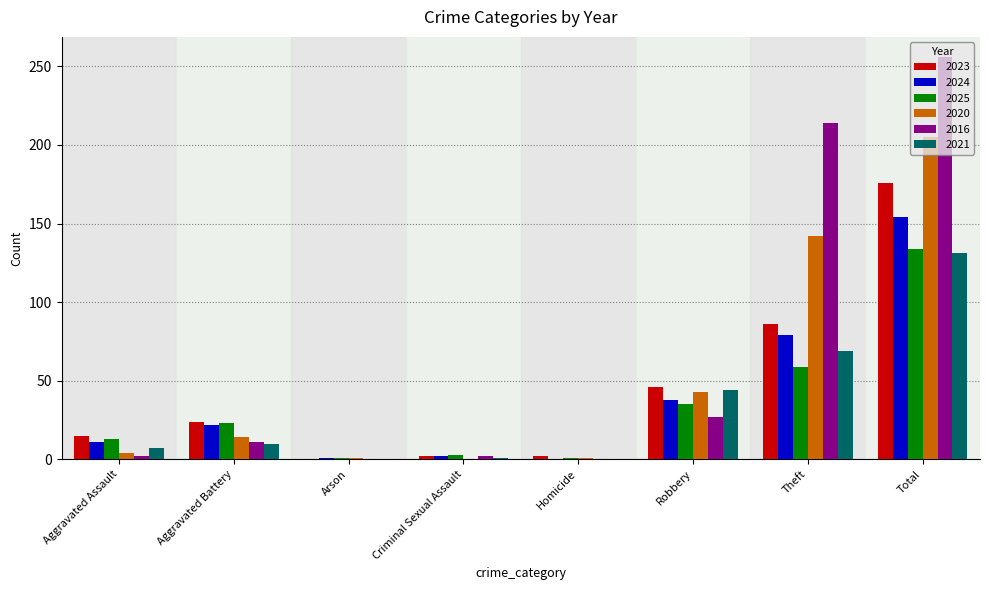

Which category has the highest value in the 2023 series?

Total